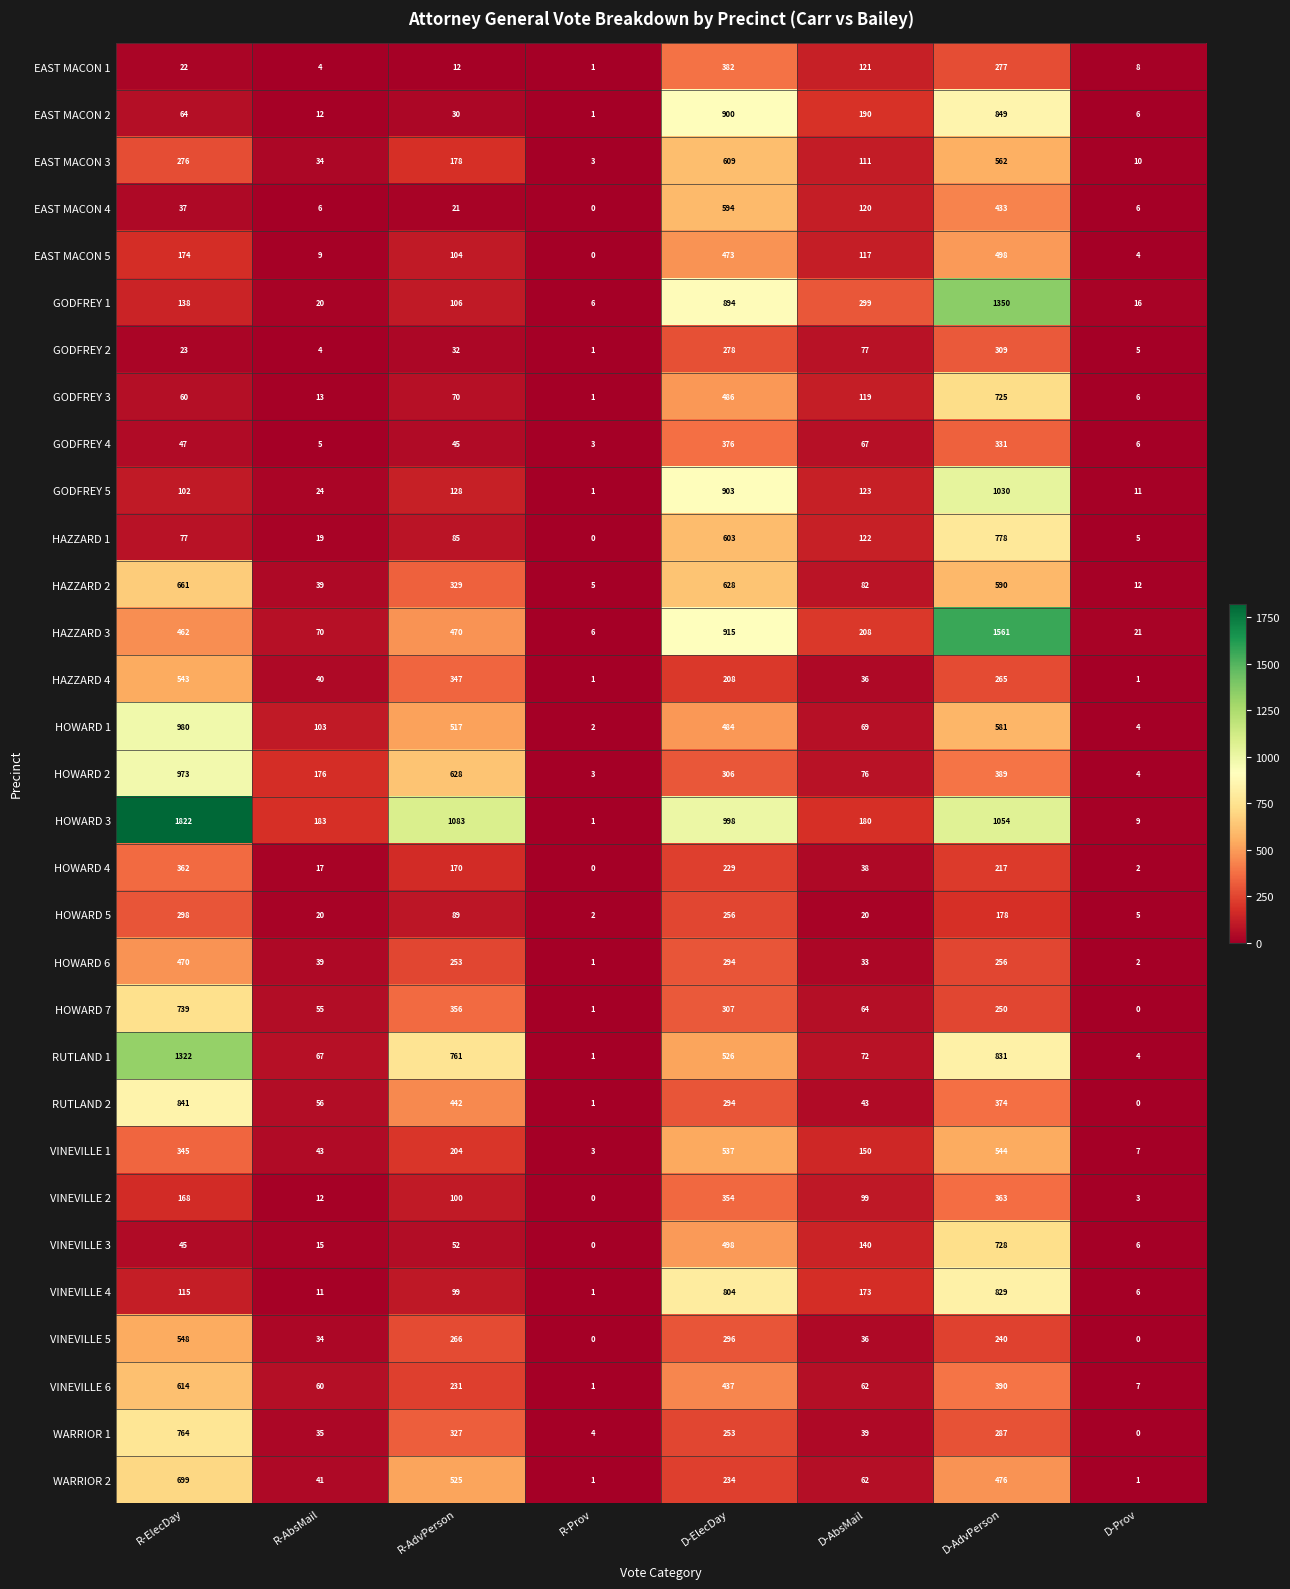

What is the difference between the VINEVILLE 4 values at R-AbsMail and R-AdvPerson?

88